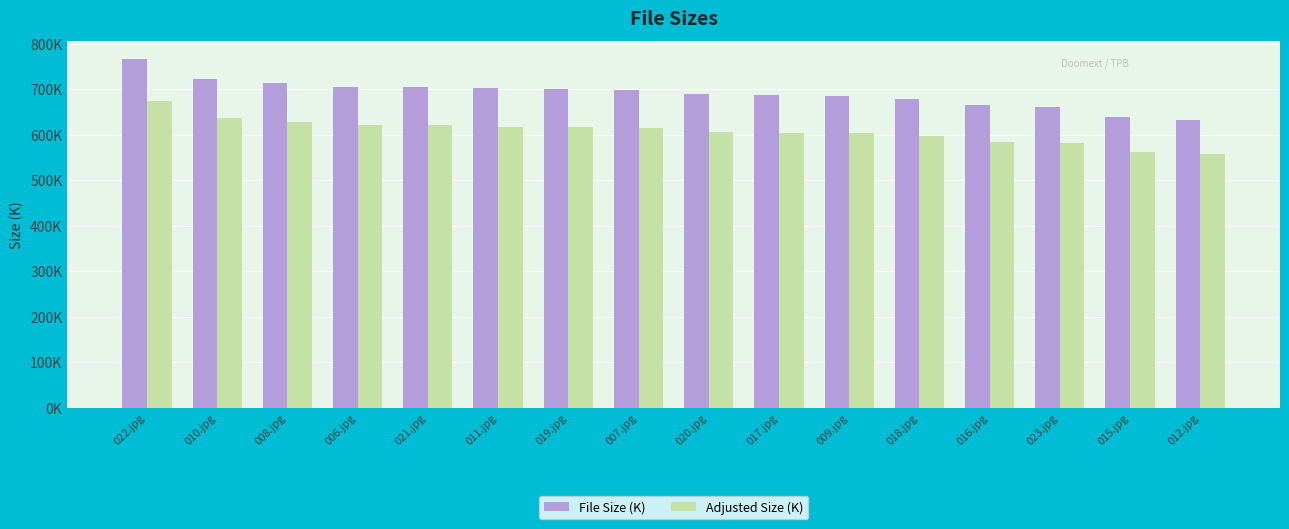

Are the bars horizontal?

No